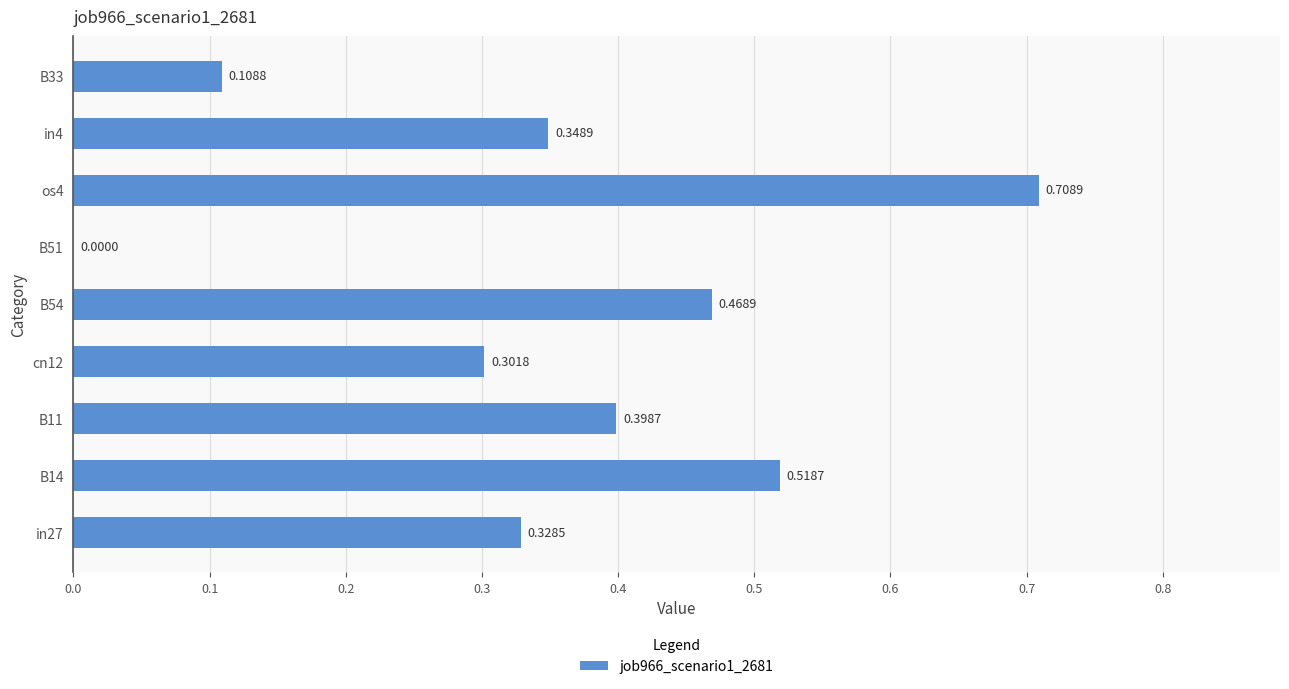

Are the bars horizontal?

Yes